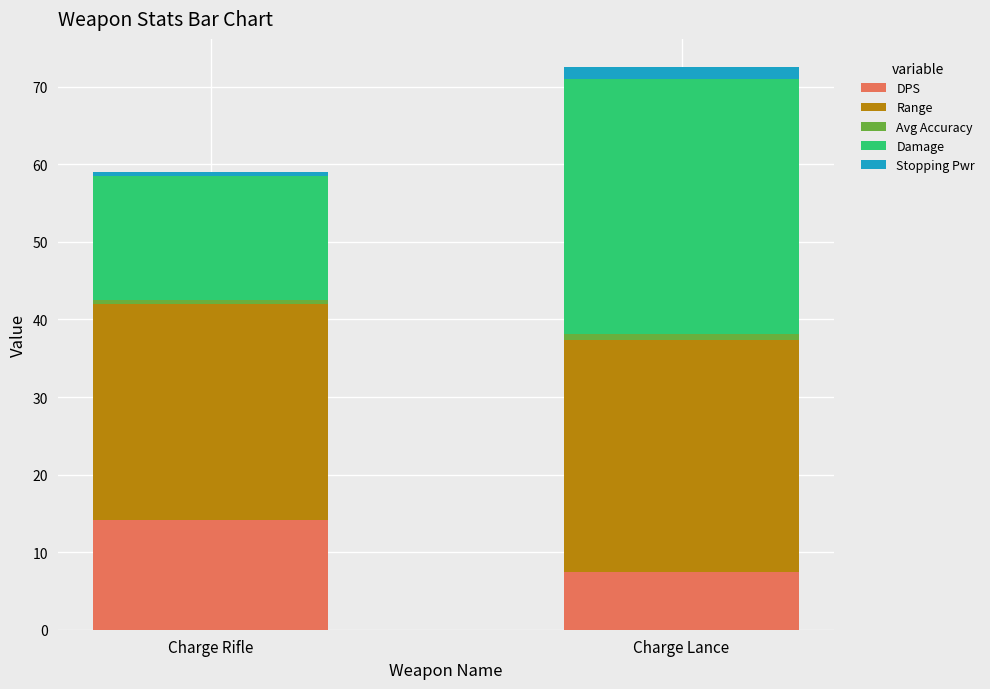

How many distinct data groups are displayed?

5